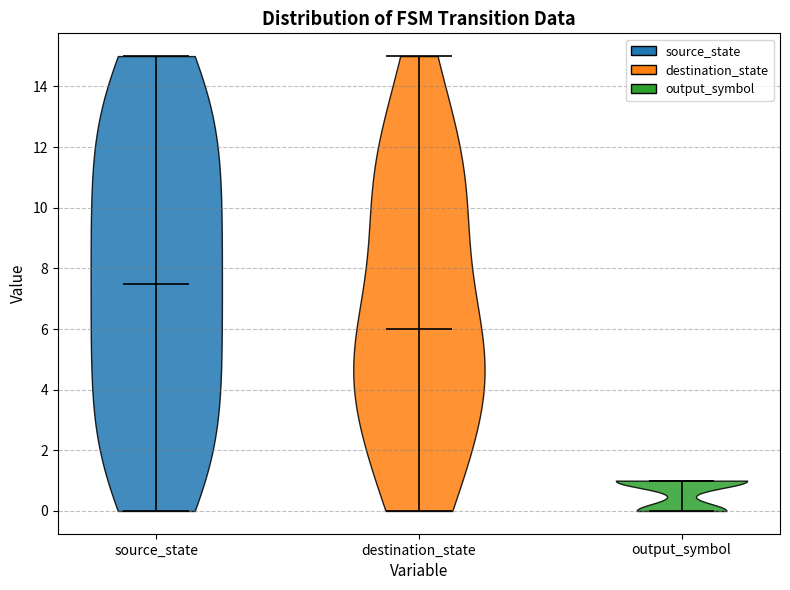

Reading left to right, read every violin against the y-axis: where its median line is, and the lowest and highest points it reaches. The values are not printed on the chart, so give them approximately, as read against the axis.

source_state: median line 7.6, lowest point 0.0, highest point 15.0
destination_state: median line 6.0, lowest point 0.0, highest point 15.0
output_symbol: median line 1.0, lowest point 0.0, highest point 1.0